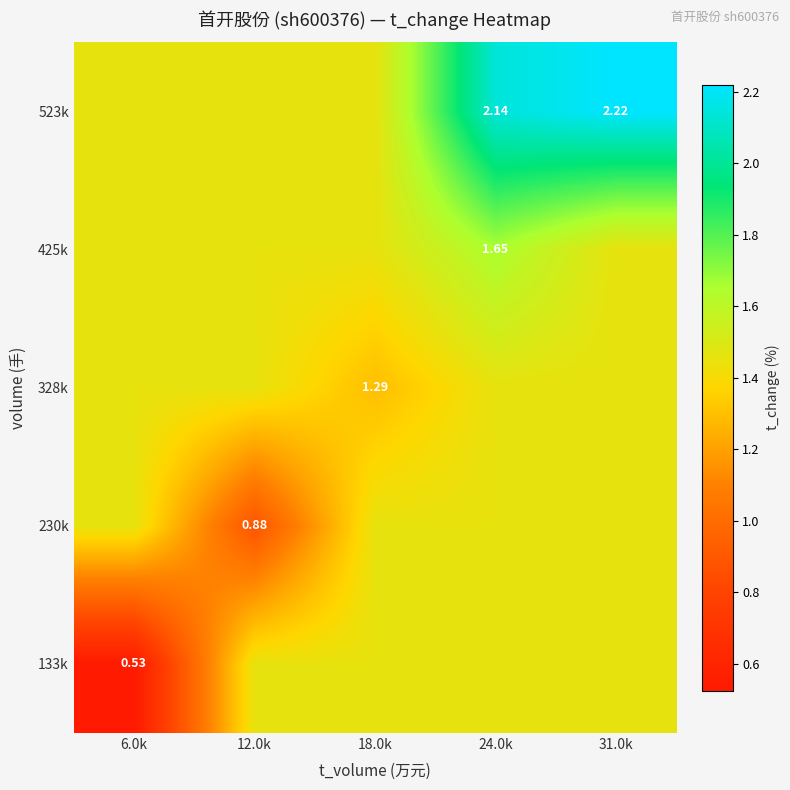

Rank the categories by 328k value from lowest to highest.

18.0k, 6.0k, 12.0k, 24.0k, 31.0k